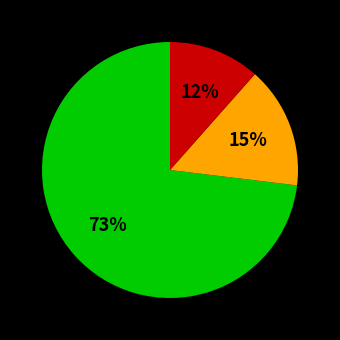

To the nearest percent, what is the average slice percentage?

33%